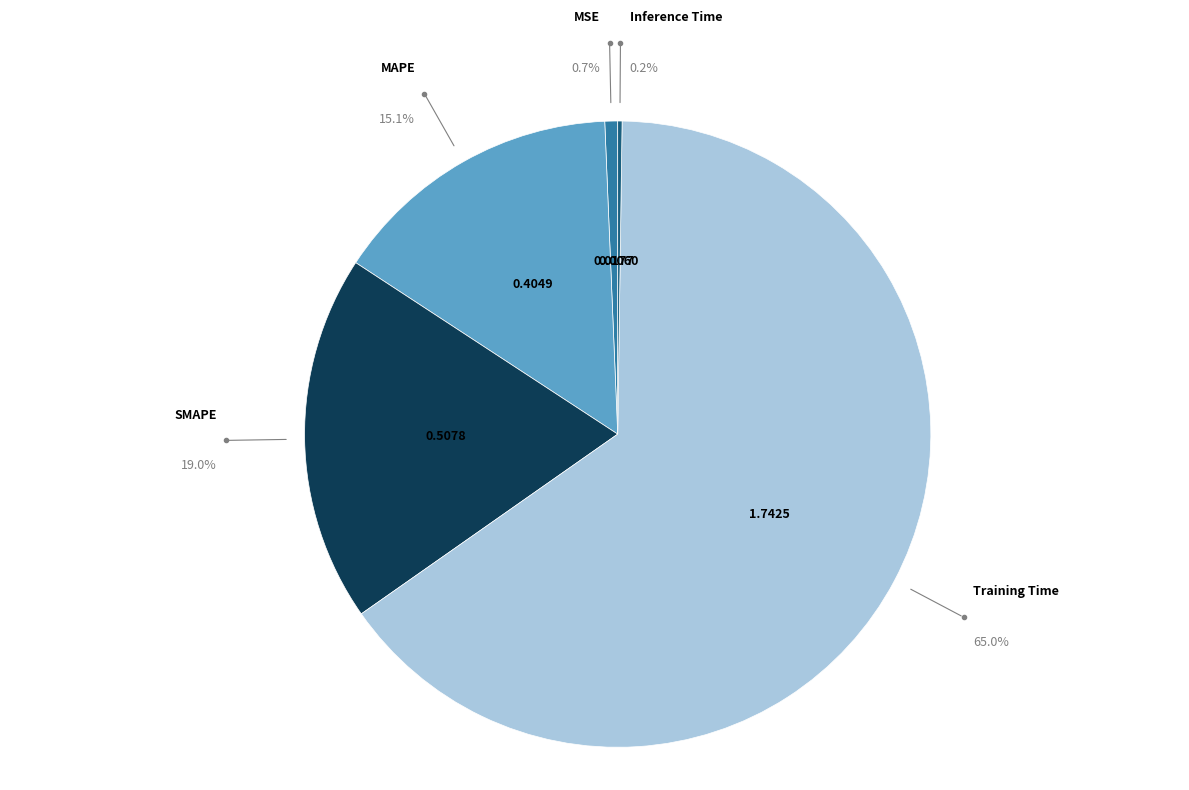

How much of the chart is everything except MSE?

99.3%